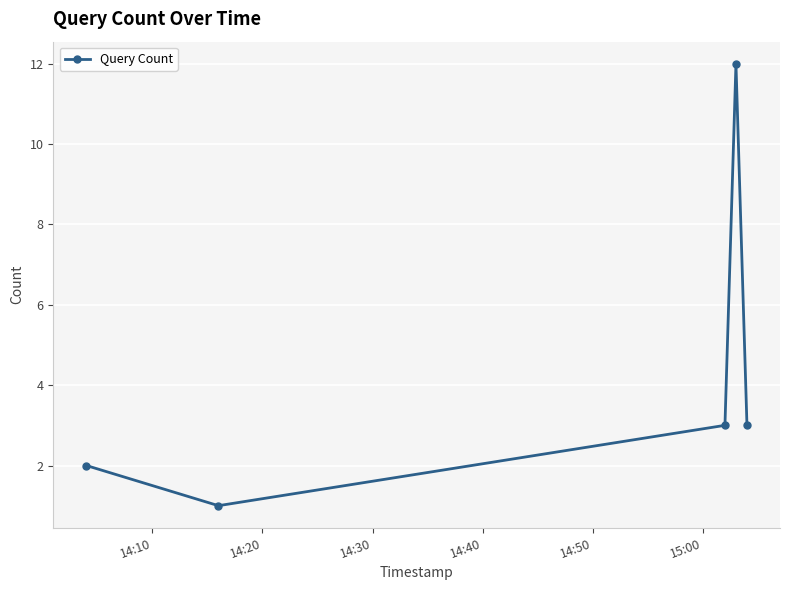

Reading left to right, transcribe all the data shown in this chart.

2	1	3	12	3